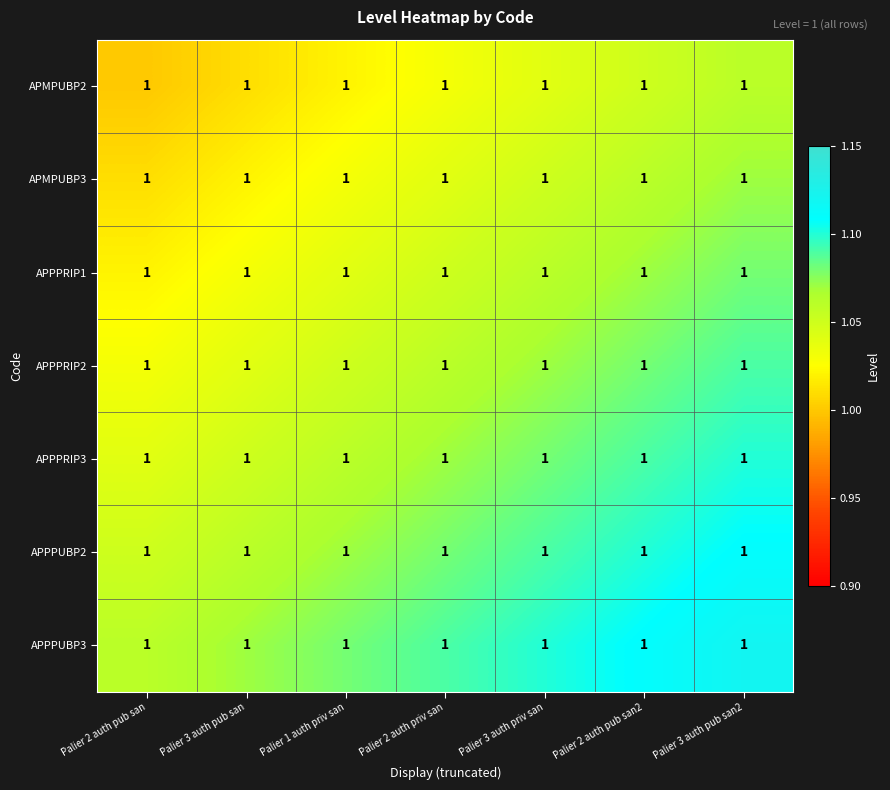

Count the number of categories in the chart.

7